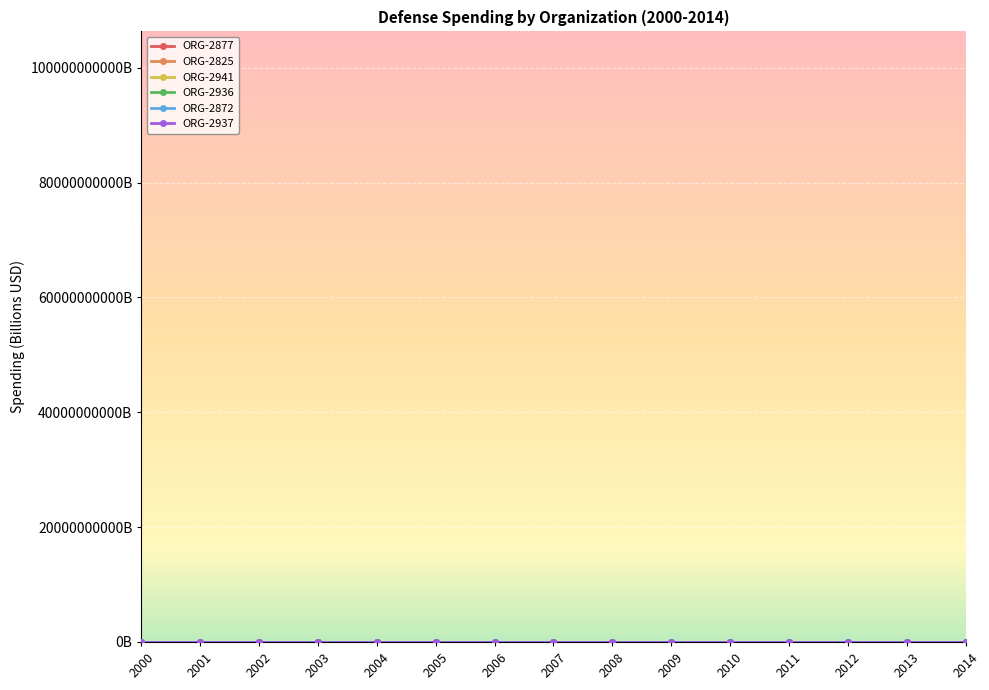

True or false: ORG-2936 and ORG-2937 cross at least once.

False